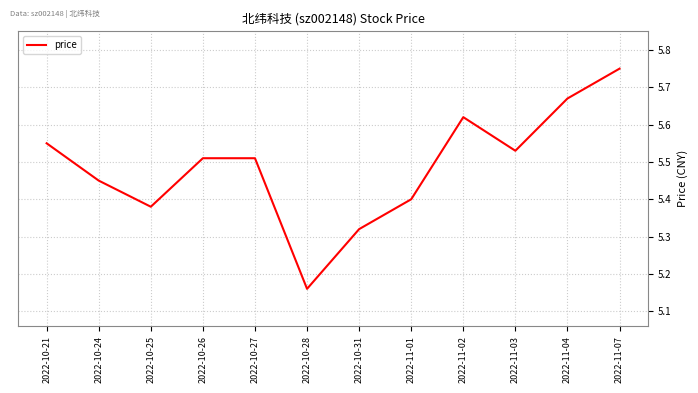

What is the difference between the values at 2022-10-28 and 2022-10-24?

0.3